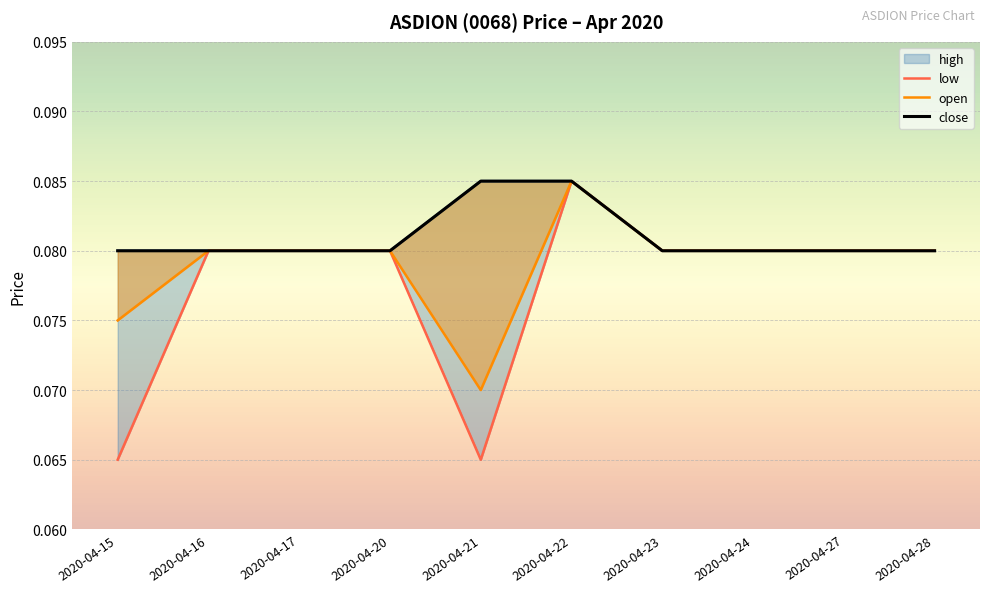

The close series shows 0.1 at 2020-04-24. True or false?

True